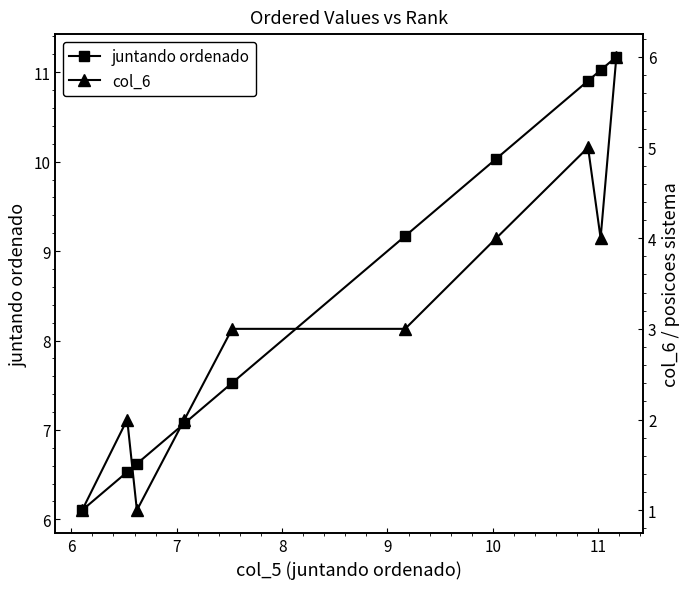

Which series has the largest total across all categories?

juntando ordenado